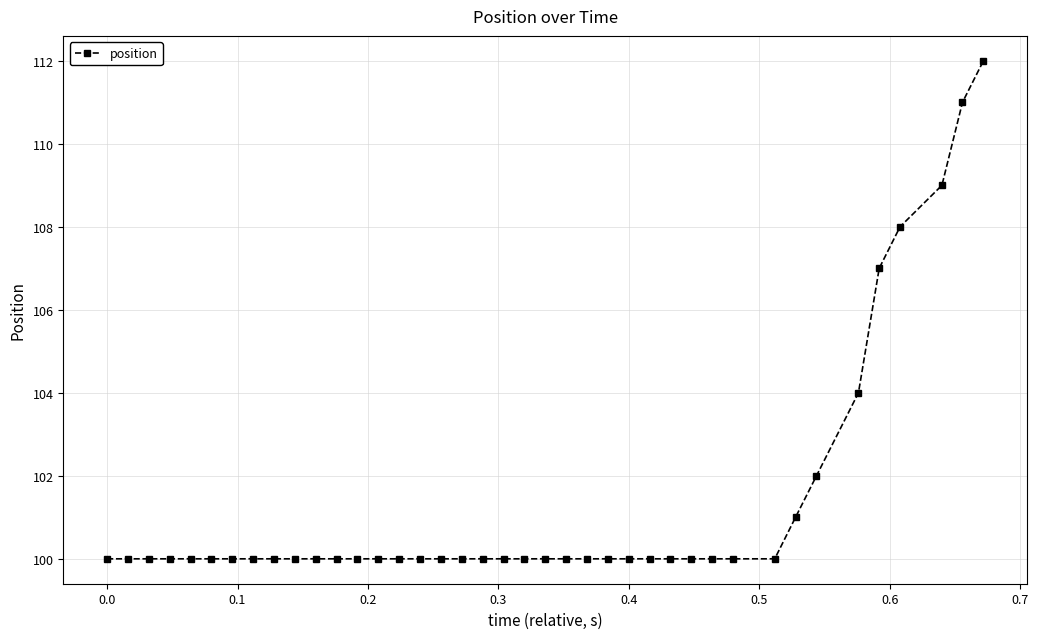

What is the sum of all values?

4054